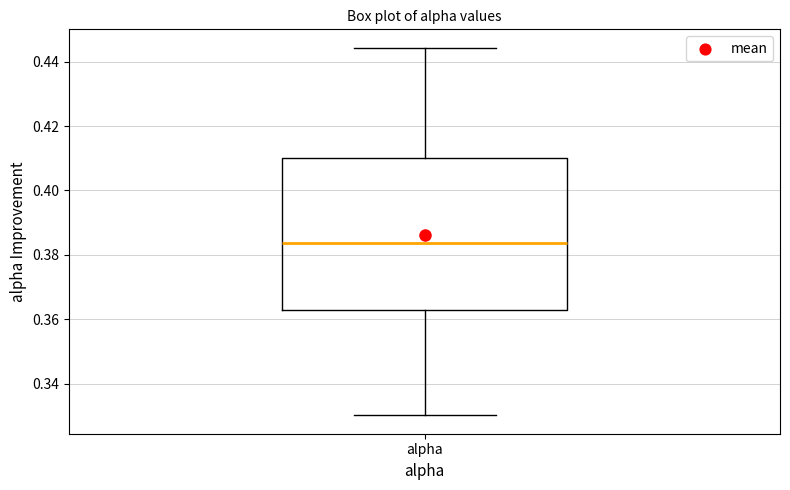

Read this box plot against the y-axis: the position of the median line, the range covered by the box, and the ends of both whiskers. The values are not printed on the chart, so give them approximately, as read against the axis.

median 0.384, box 0.362 to 0.410, whiskers 0.330 to 0.444